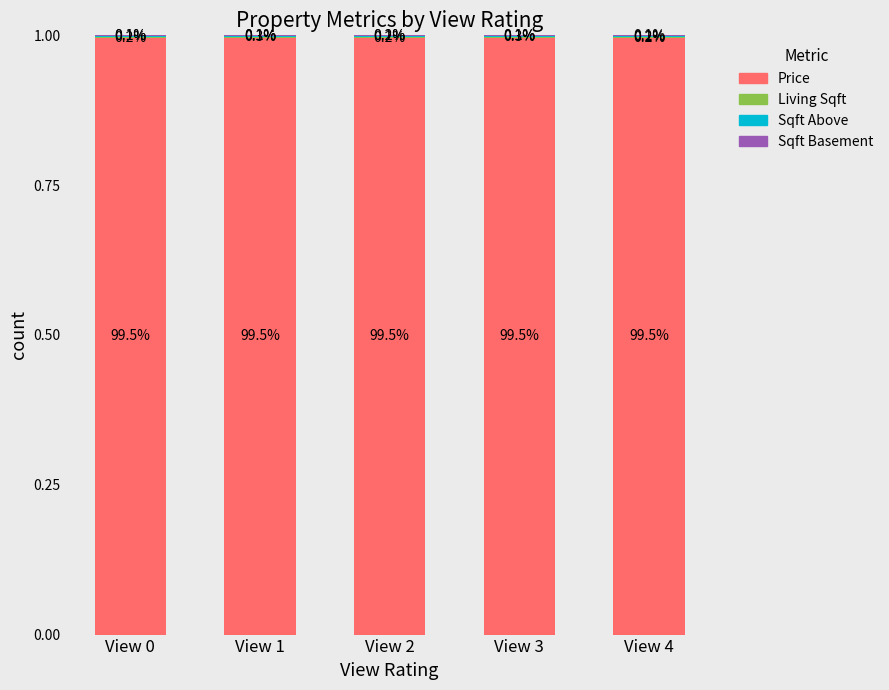

Rank the series by their maximum value, from highest to lowest.

Price, Living Sqft, Sqft Above, Sqft Basement